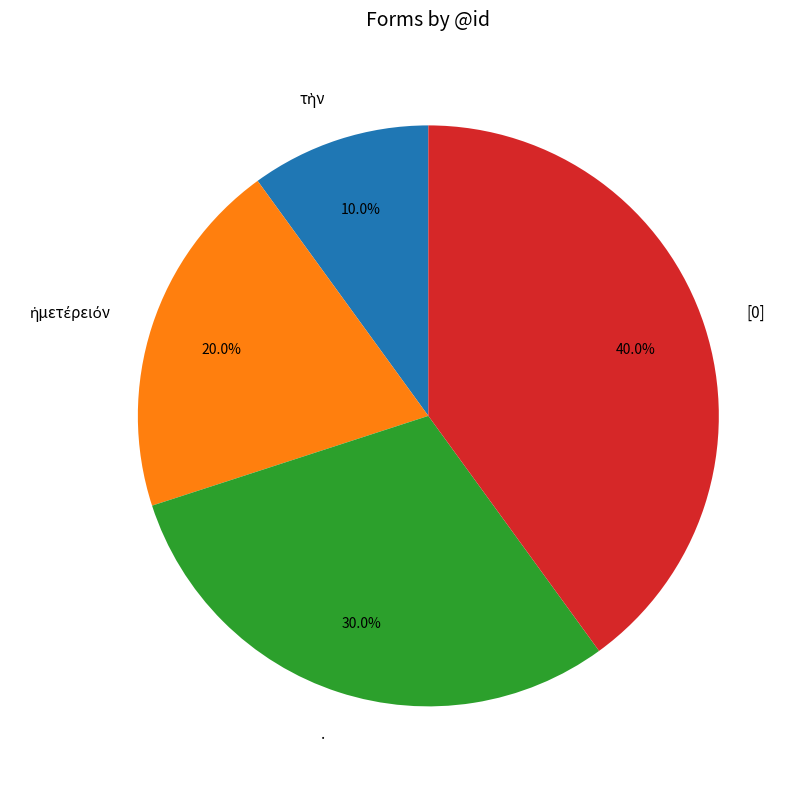

To the nearest percent, what portion does . represent?

30%